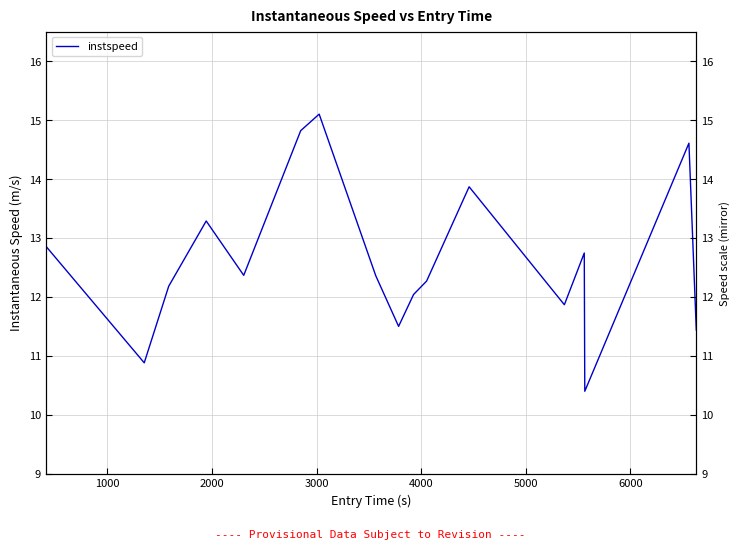

At which category does the data reach its first local peak?

3000